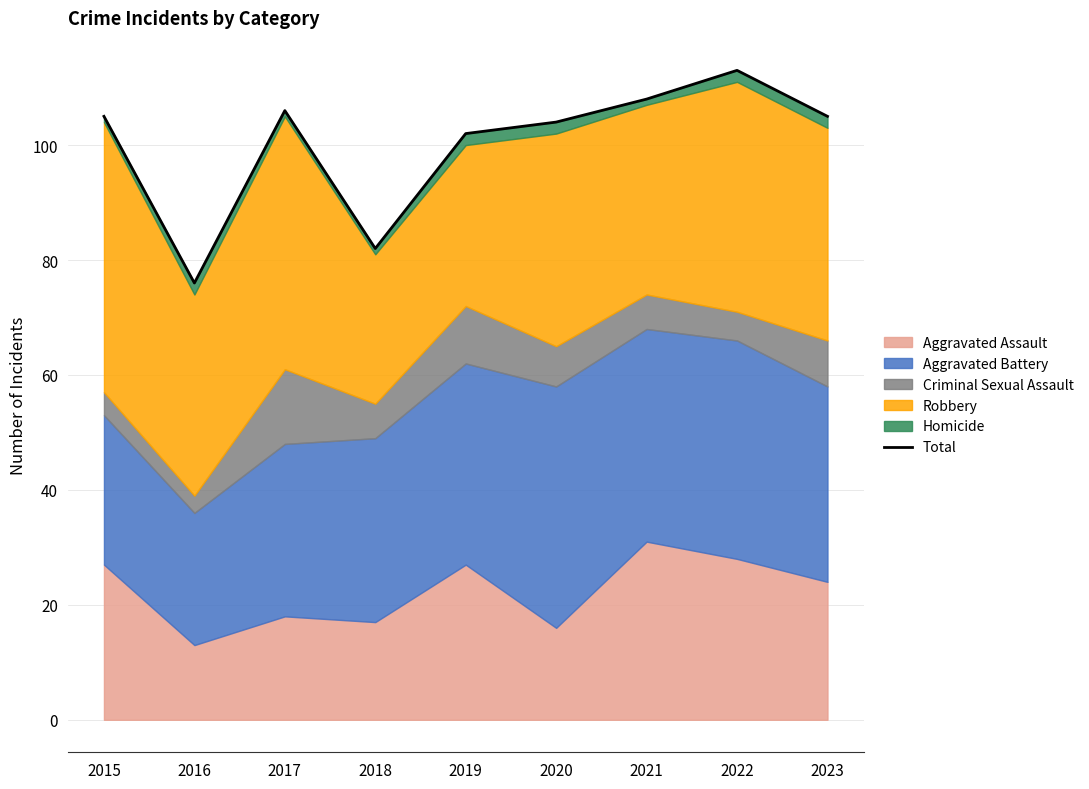

Reading left to right, list all the values displayed in this chart.

2015=105	2016=76	2017=106	2018=82	2019=102	2020=104	2021=108	2022=113	2023=105